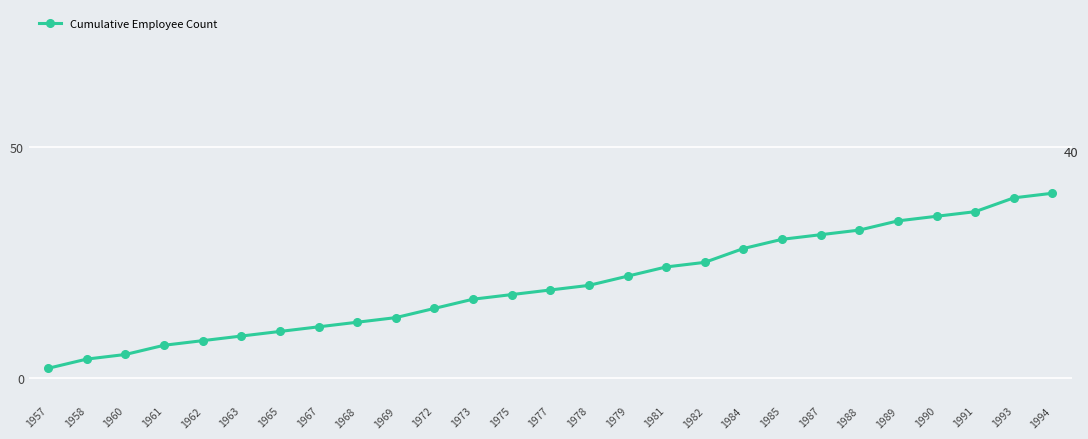

How many lines are shown in the chart?

1